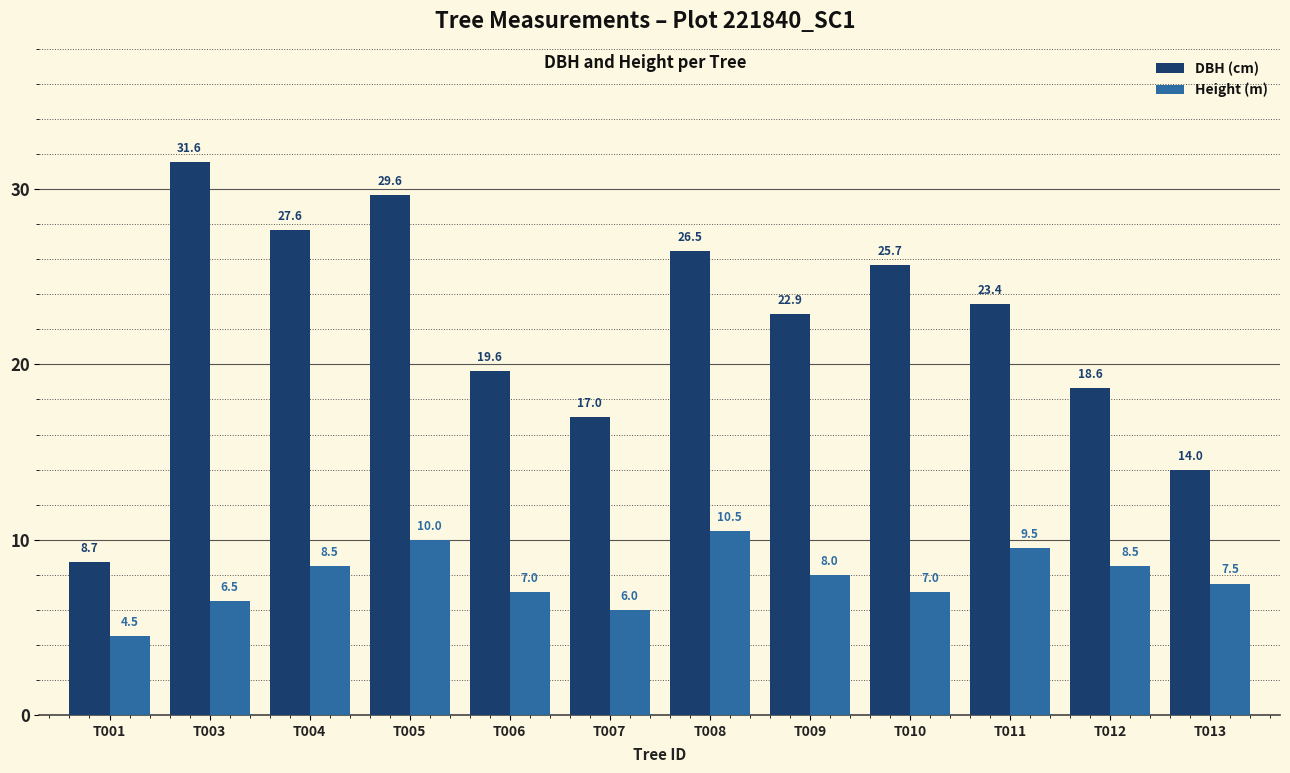

The value of DBH (cm) at T013 is 19.0. True or false?

False